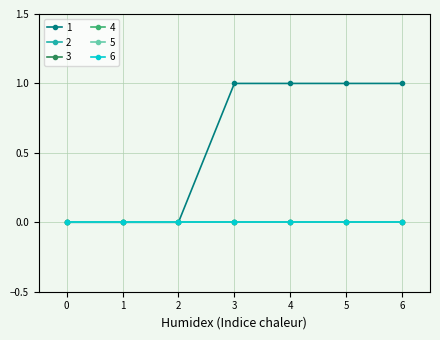

Does the chart have visible grid lines?

Yes